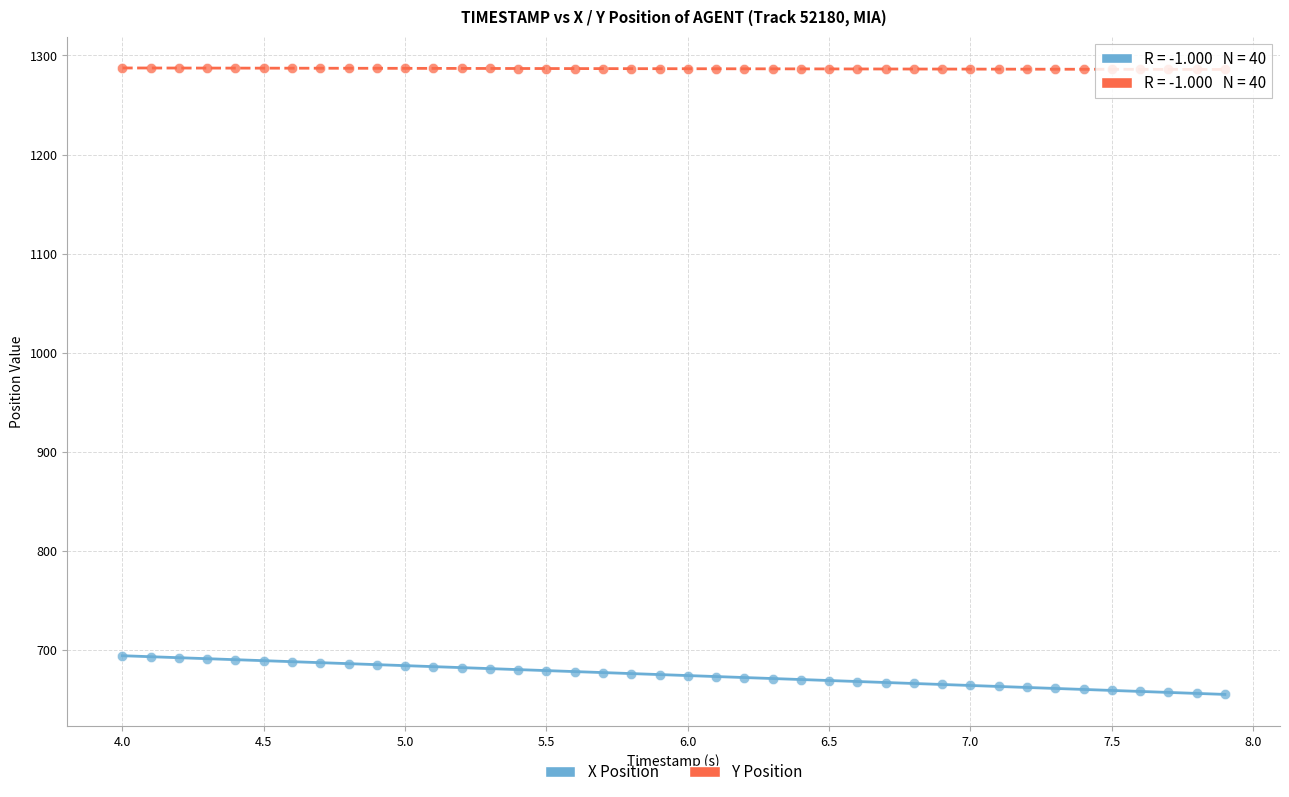

What is the X range (max minus min) for the scatter plot?

3.9